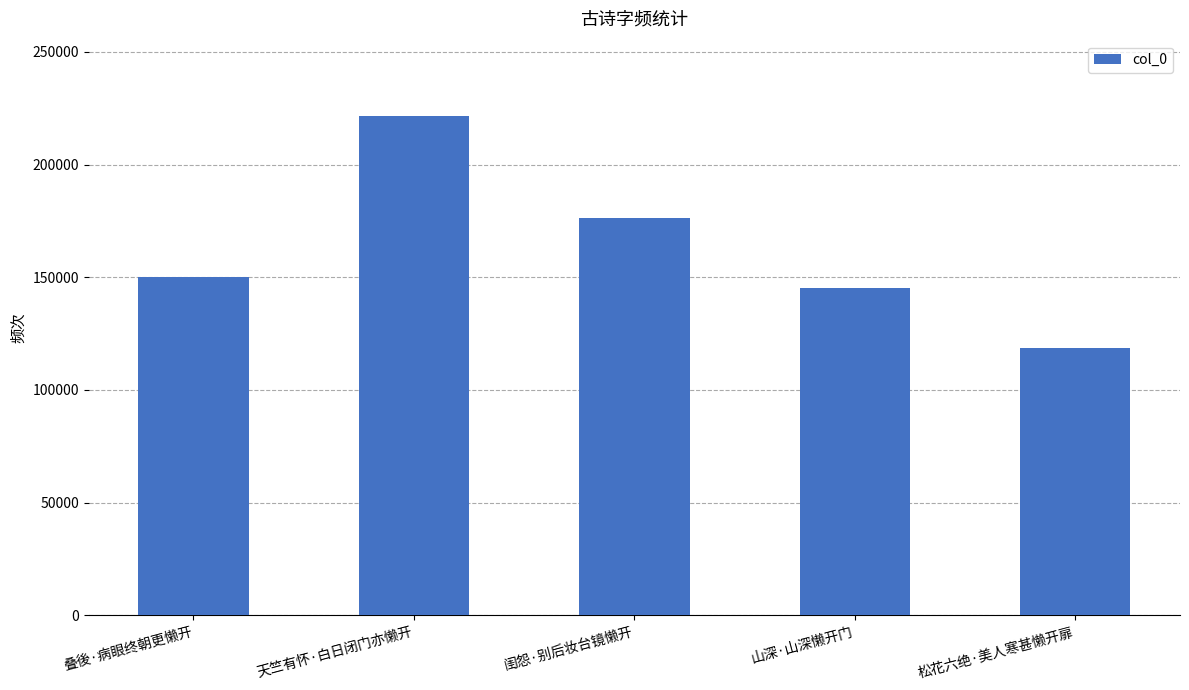

Reading left to right, extract all data points from this chart.

叠後·病眼终朝更懒开=150030	天竺有怀·白日闭门亦懒开=221748	闺怨·别后妆台镜懒开=176190	山深·山深懒开门=145345	松花六绝·美人寒甚懒开扉=118457